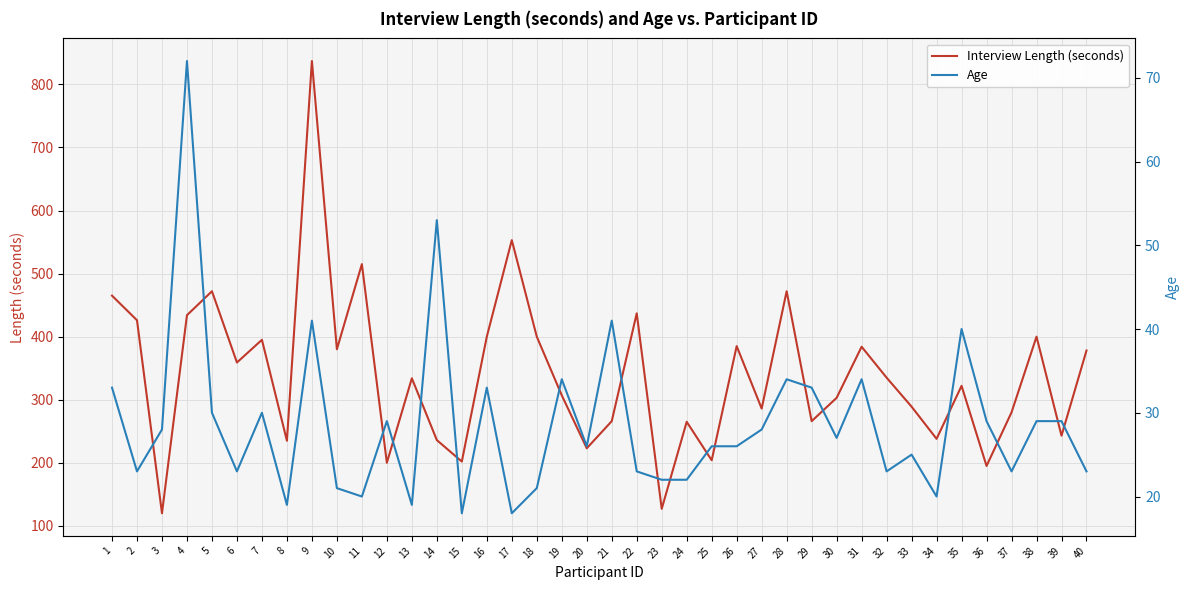

At which category is the sum across all series the highest?

9